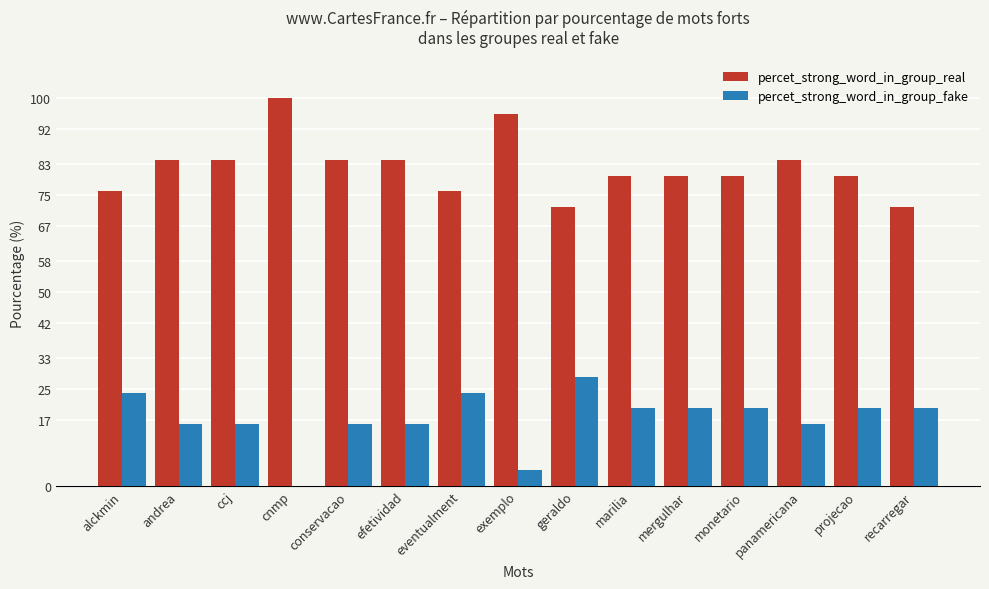

True or false: percet_strong_word_in_group_real has a value of 80 at marilia.

True